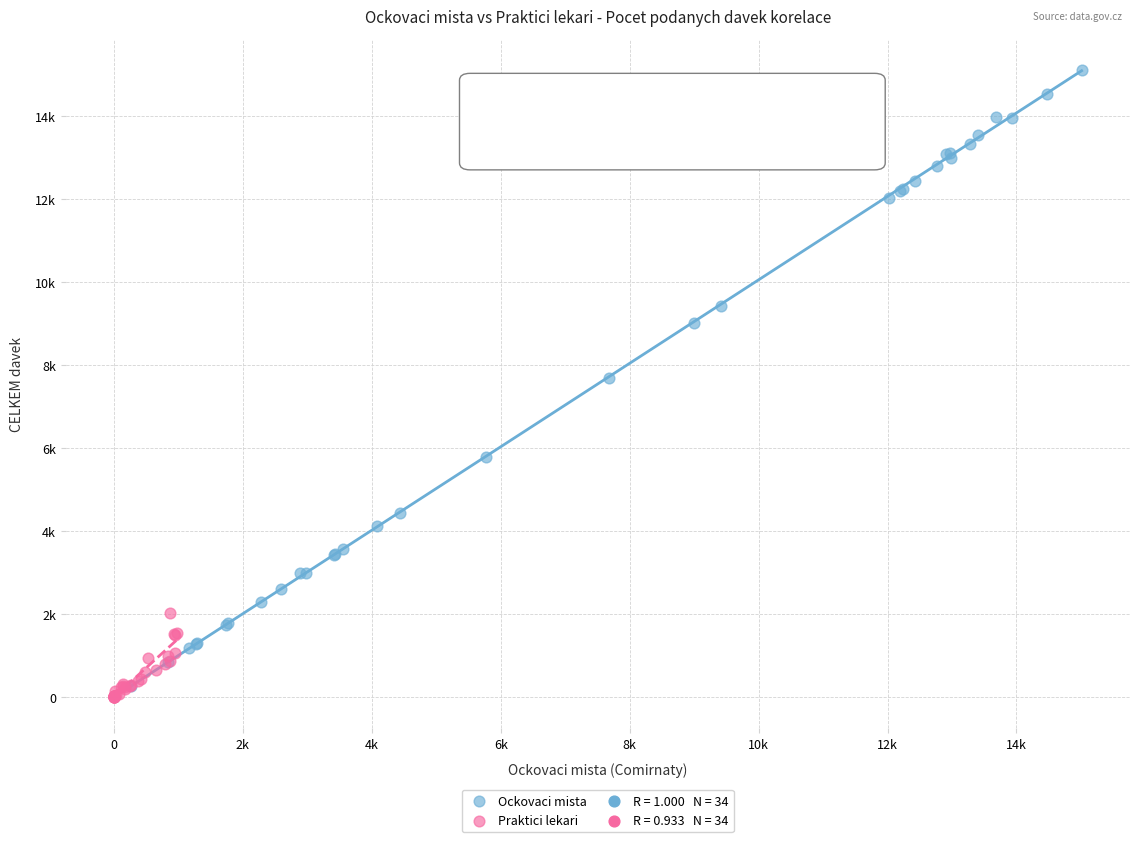

Which series has the largest Y range (max minus min)?

Ockovaci mista